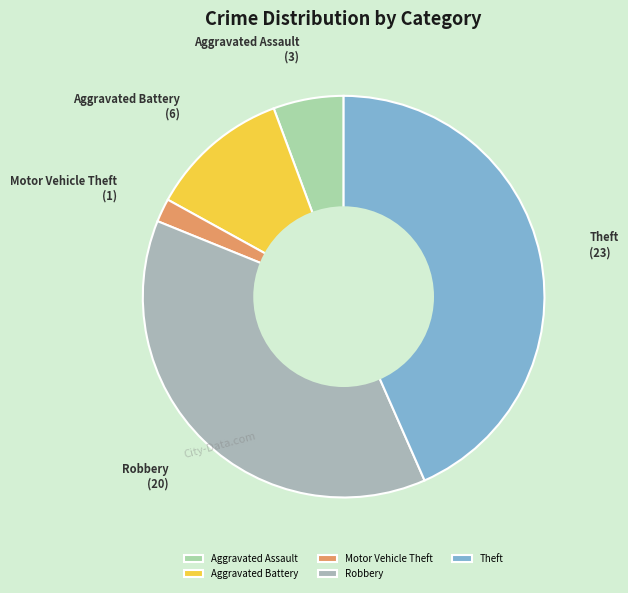

The Motor Vehicle Theft slice represents 12% of the pie. True or false?

False